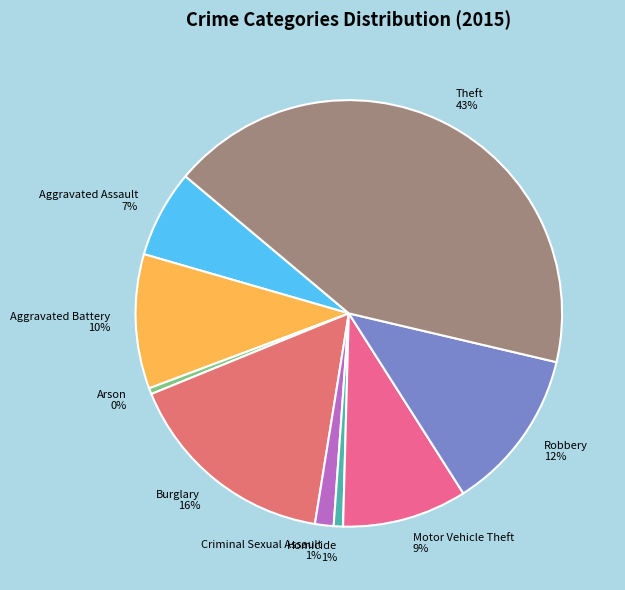

Does Homicide represent more than half of the total?

No